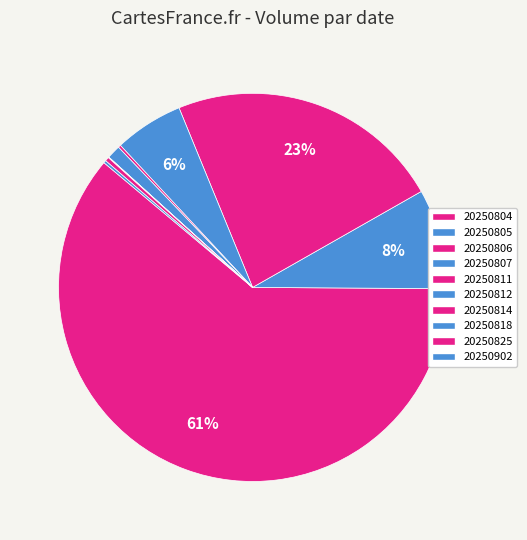

Which has a higher value, 20250807 or 20250818?

20250807